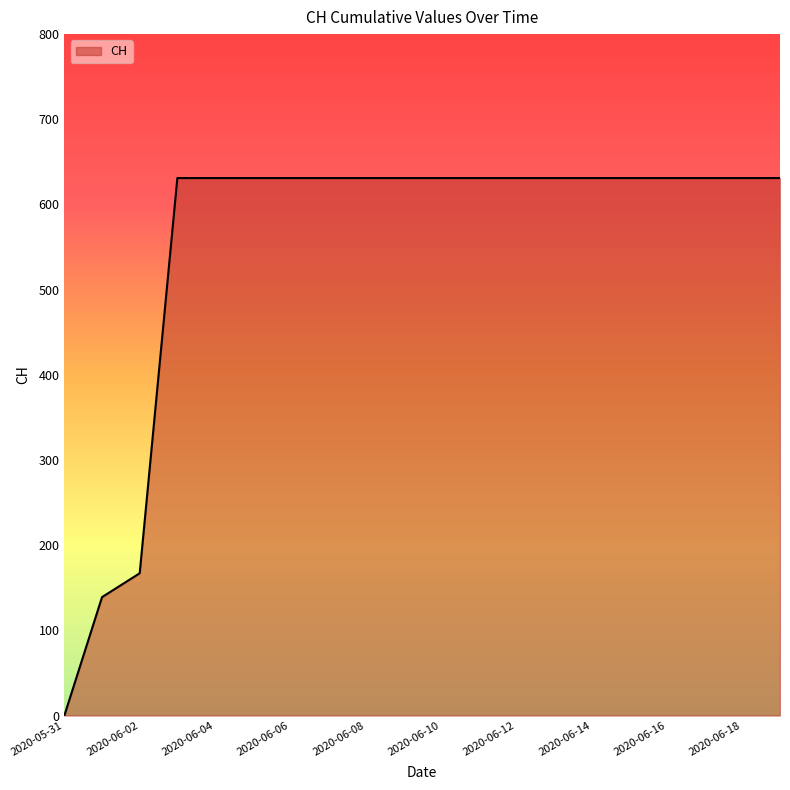

What is the maximum value shown in the chart?

631